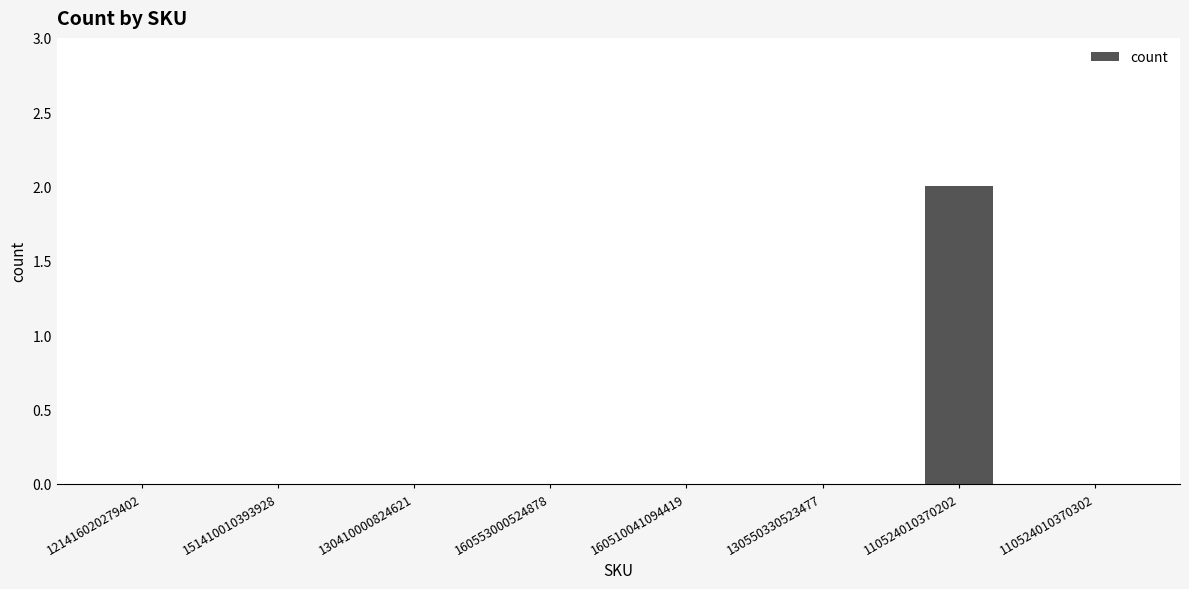

Is it true that the value at 130410000824621 is 0?

True